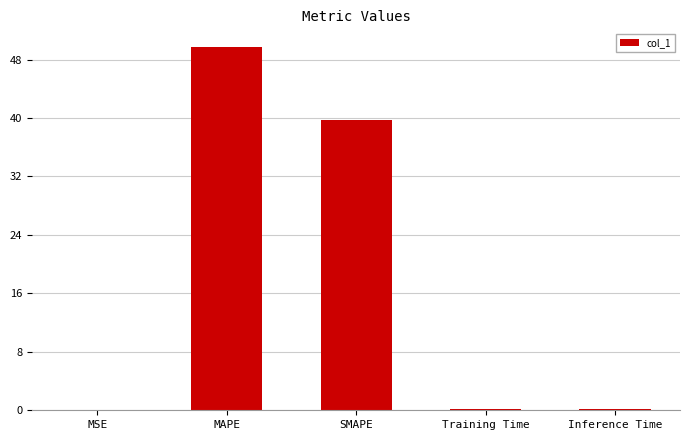

Which has a higher value, Training Time or SMAPE?

SMAPE